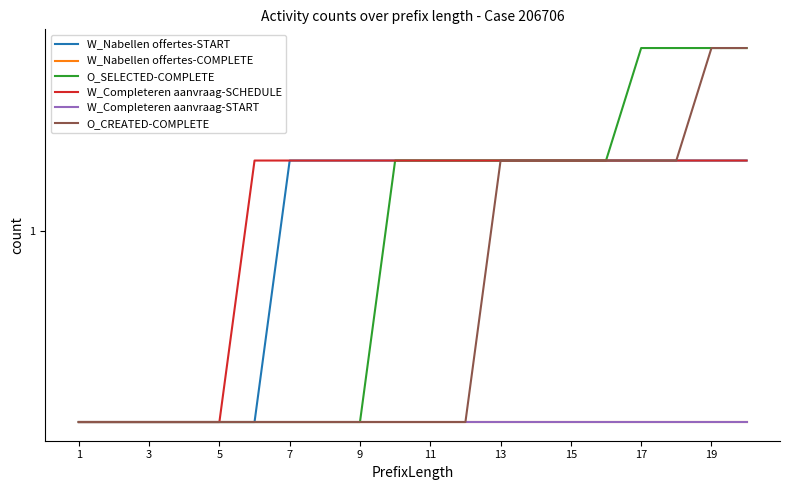

At which category does the chart reach its minimum across all series?

1